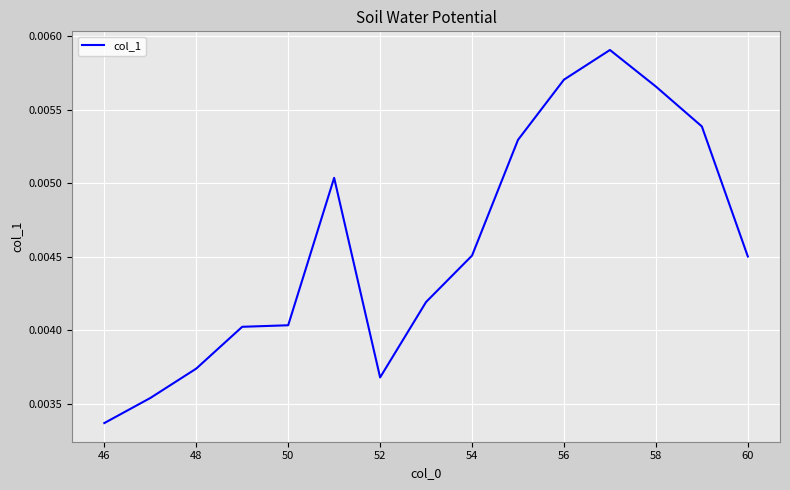

How many lines are shown in the chart?

1